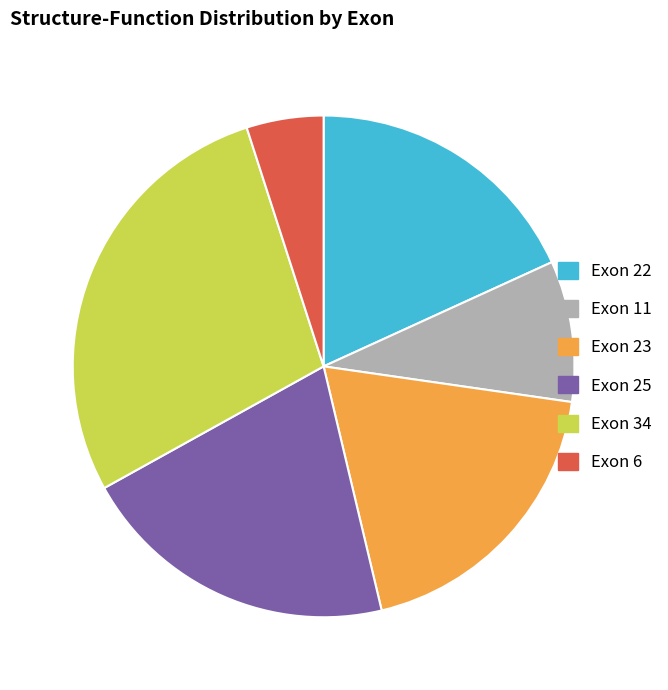

What is the ratio of the value at Exon 11 to the value at Exon 25?

0.4